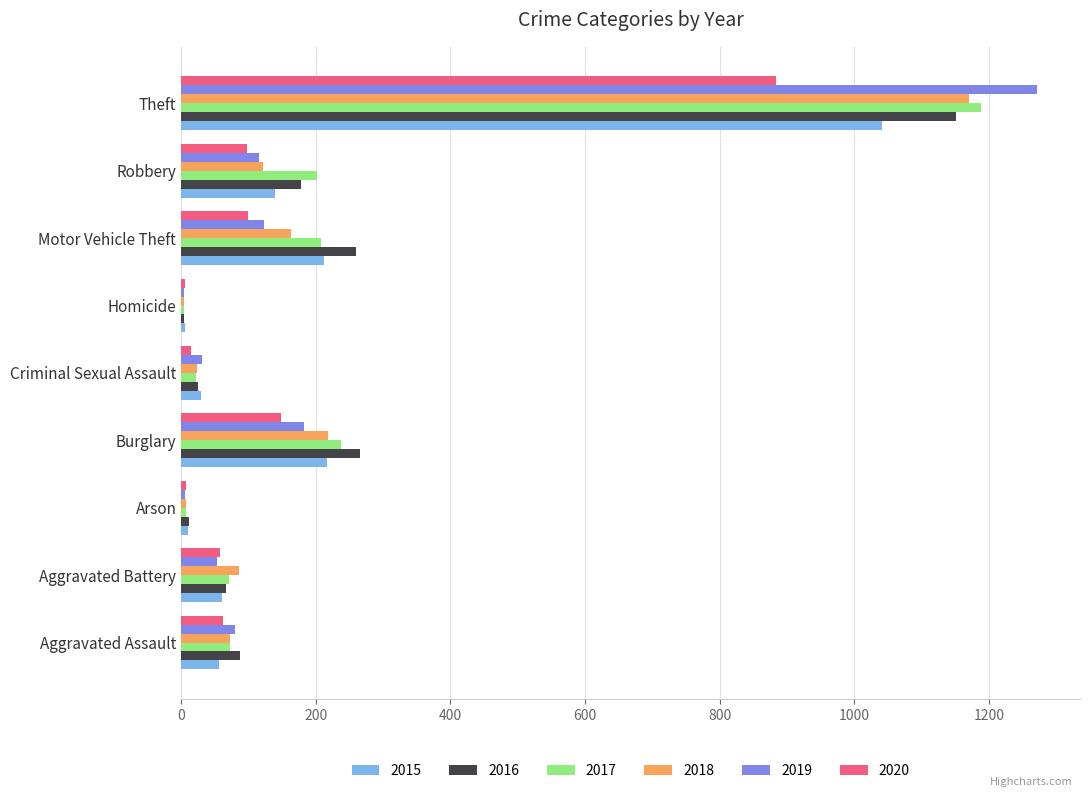

What is the sum of all 2017 values?

2011